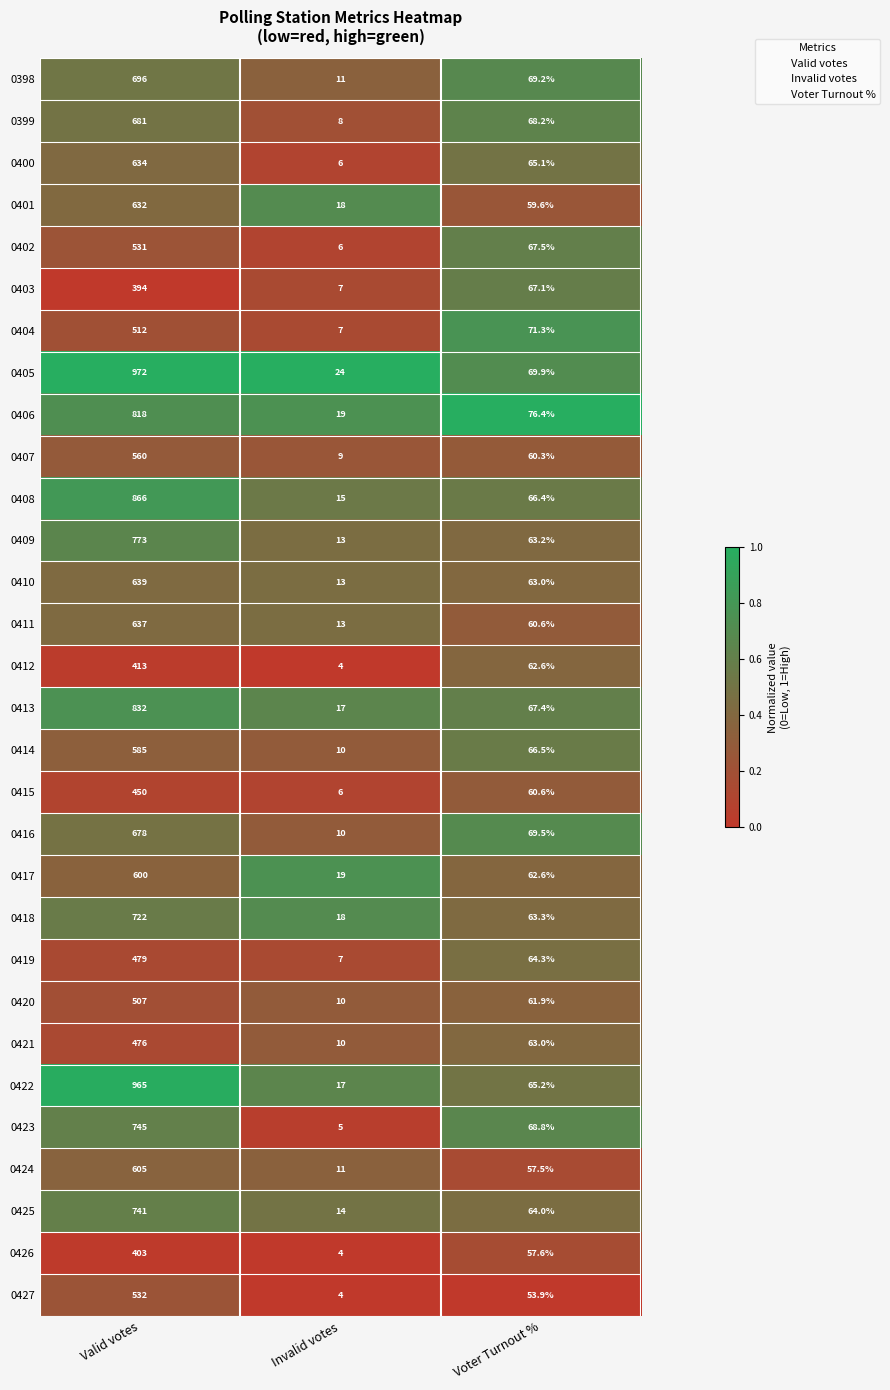

What is the difference between the 0426 values at Invalid votes and Valid votes?

399.0